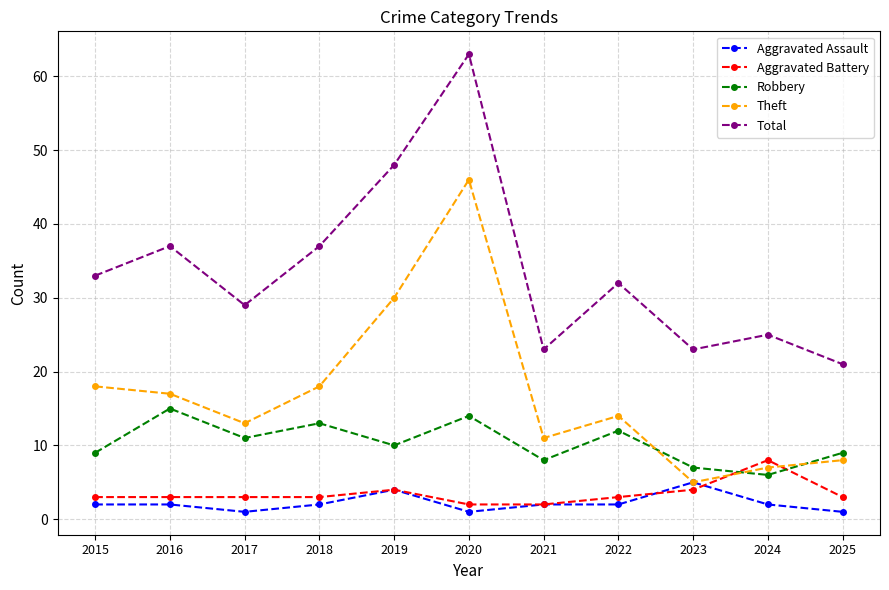

Which series changed the most between 2017 and 2022?

Total